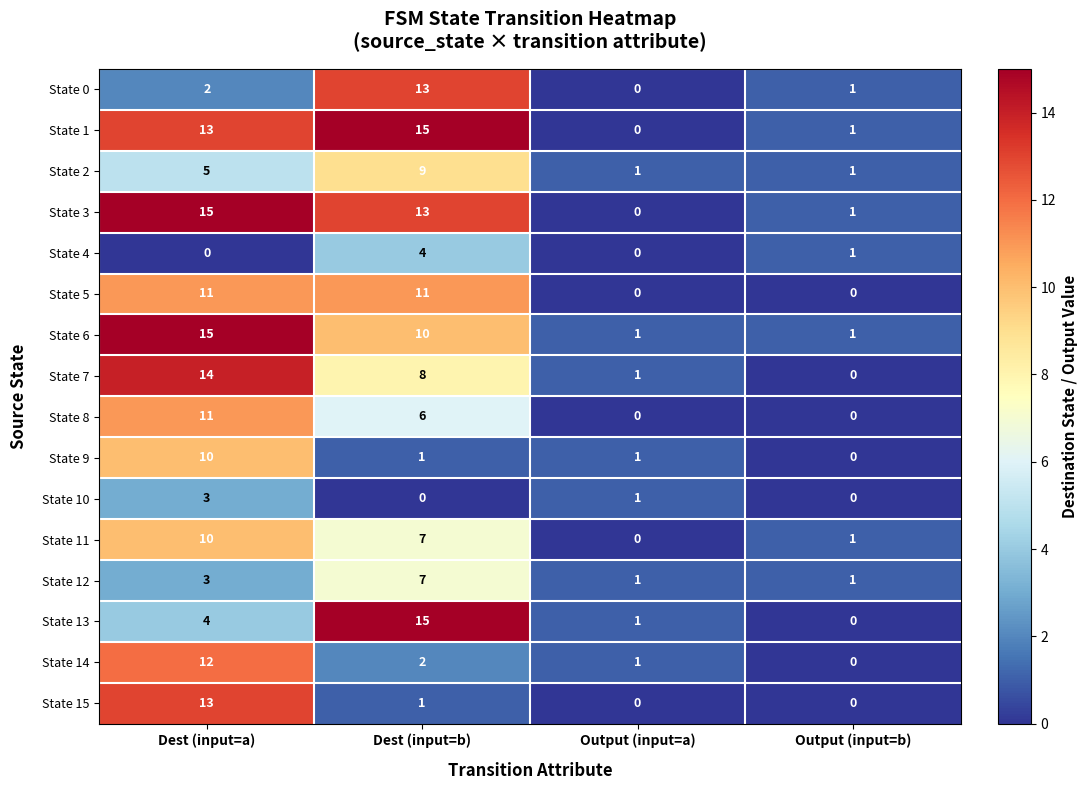

What is the spread (max minus min) of values at Dest (input=b)?

15